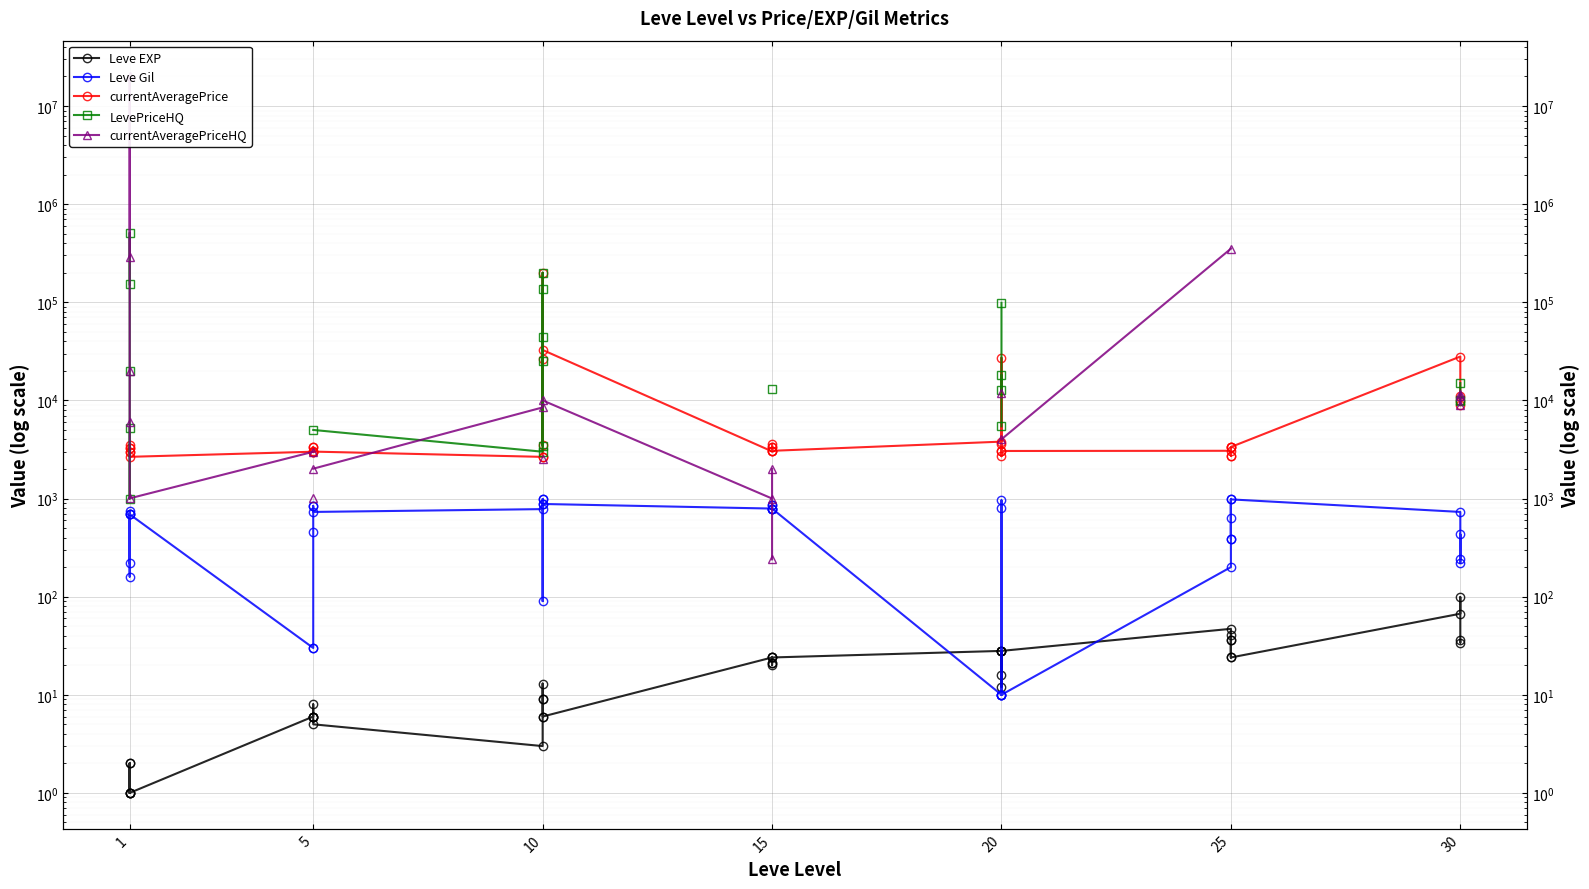

Which series changed the most between 1 and 15?

currentAveragePriceHQ